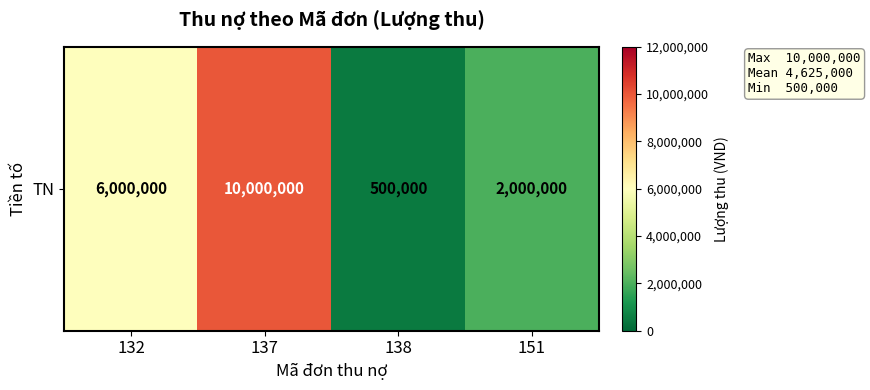

What is the ratio of the value at 137 to the value at 132?

1.7